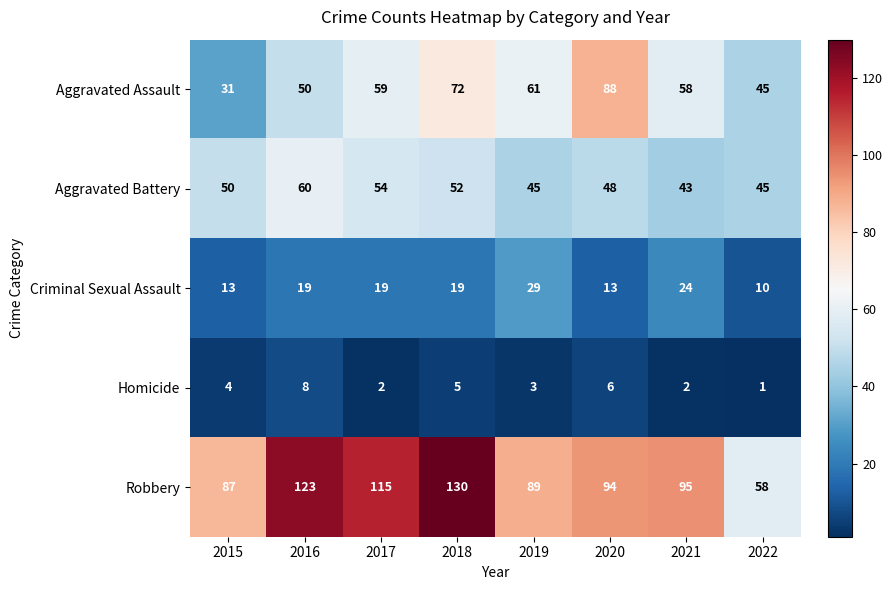

What is the difference between the second highest and minimum values in the Aggravated Assault series?

41